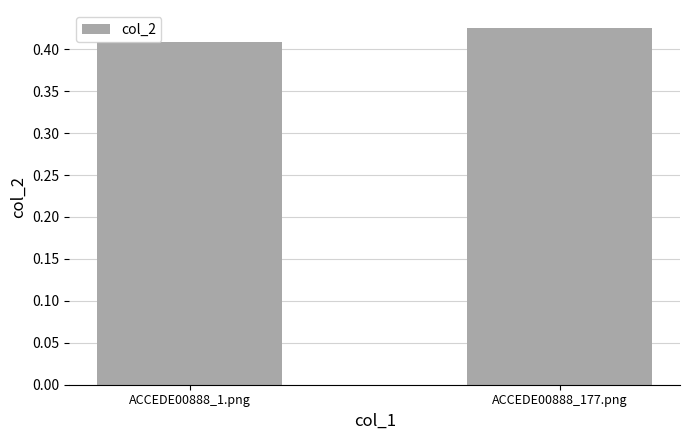

What is the sum of all values?

0.8